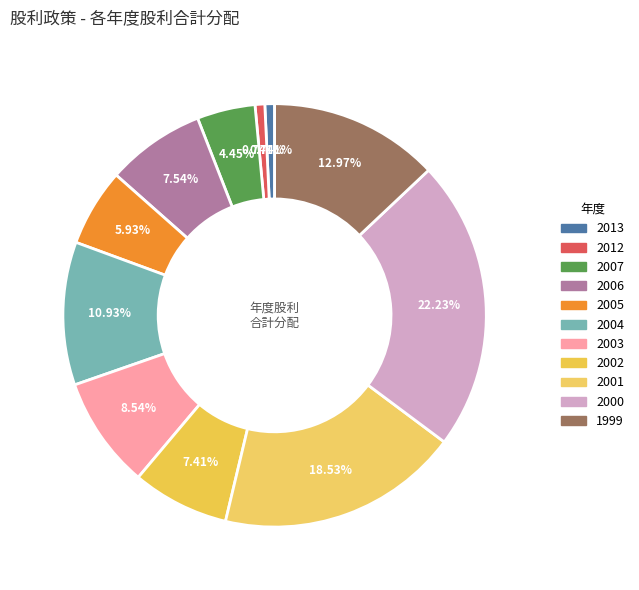

What percentage is the 2004 slice, to the nearest percent?

11%